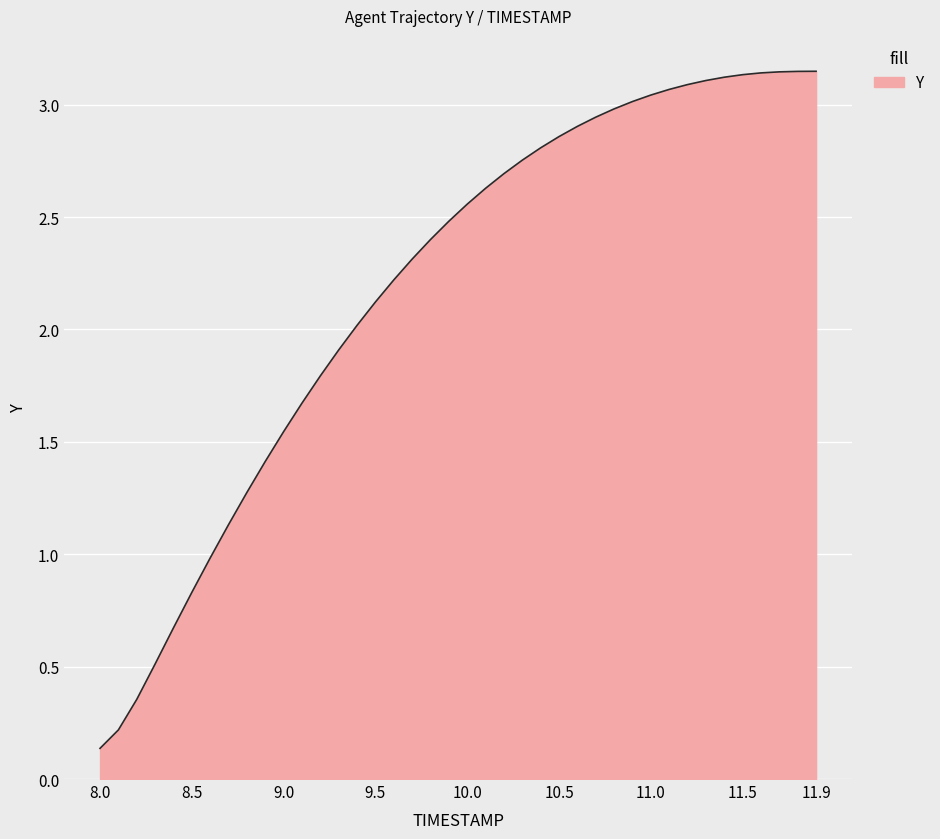

List the labels in order of value, smallest first.

8.0, 8.1, 8.2, 8.3, 8.4, 8.5, 8.6, 8.7, 8.8, 8.9, 9.0, 9.1, 9.2, 9.3, 9.4, 9.5, 9.6, 9.7, 9.8, 9.9, 10.0, 10.1, 10.2, 10.3, 10.4, 10.5, 10.6, 10.7, 10.8, 10.9, 11.0, 11.1, 11.2, 11.3, 11.4, 11.5, 11.6, 11.7, 11.8, 11.9